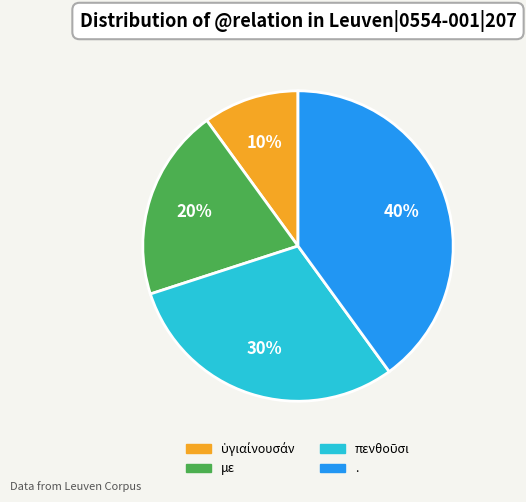

True or false: με accounts for 5% of the total.

False